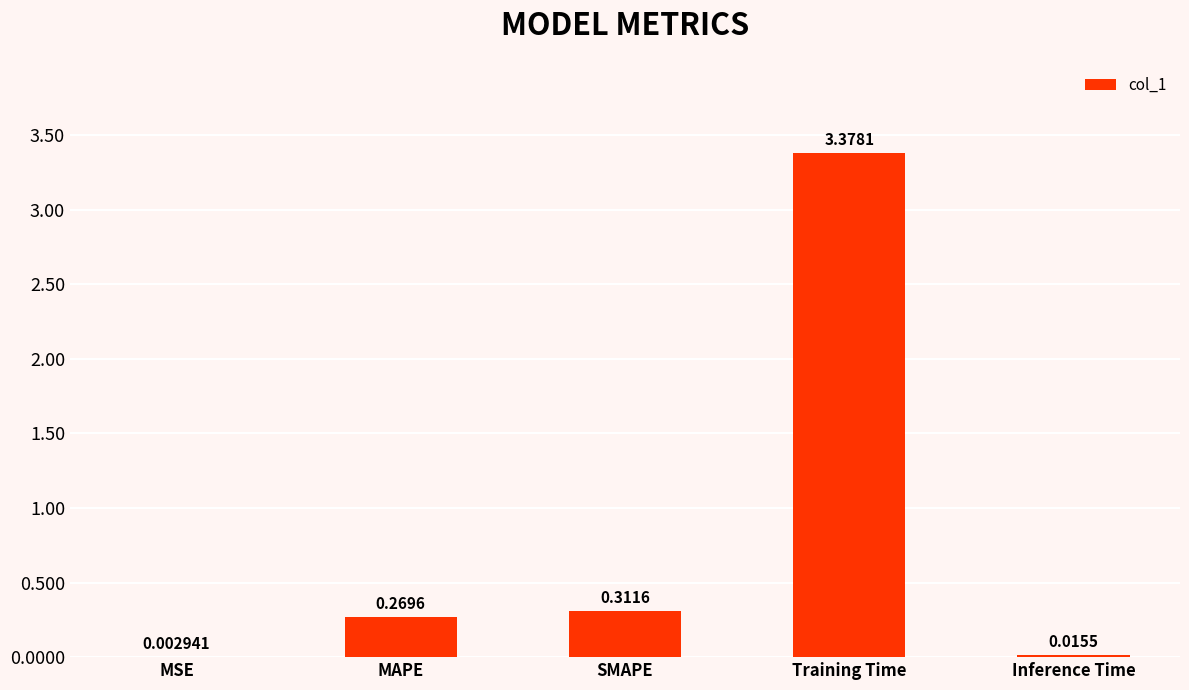

What is the sum of the values at Training Time and SMAPE?

3.7